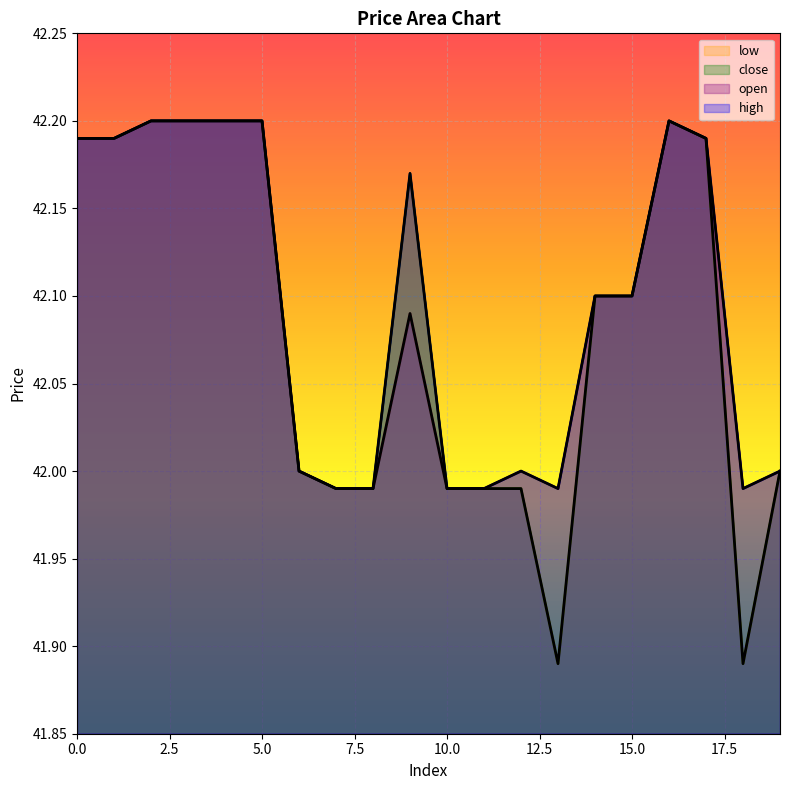

Reading right to left, transcribe all the data shown in this chart.

open: 42.0	42.0	42.2	42.2	42.1	42.1	42.0	42.0	42.0	42.0	42.1	42.0	42.0	42.0	42.2	42.2	42.2	42.2	42.2	42.2
high: 42.0	42.0	42.2	42.2	42.1	42.1	42.0	42.0	42.0	42.0	42.2	42.0	42.0	42.0	42.2	42.2	42.2	42.2	42.2	42.2
close: 42.0	41.9	42.2	42.2	42.1	42.1	41.9	42.0	42.0	42.0	42.2	42.0	42.0	42.0	42.2	42.2	42.2	42.2	42.2	42.2
low: 42.0	41.9	42.2	42.2	42.1	42.1	41.9	42.0	42.0	42.0	42.1	42.0	42.0	42.0	42.2	42.2	42.2	42.2	42.2	42.2